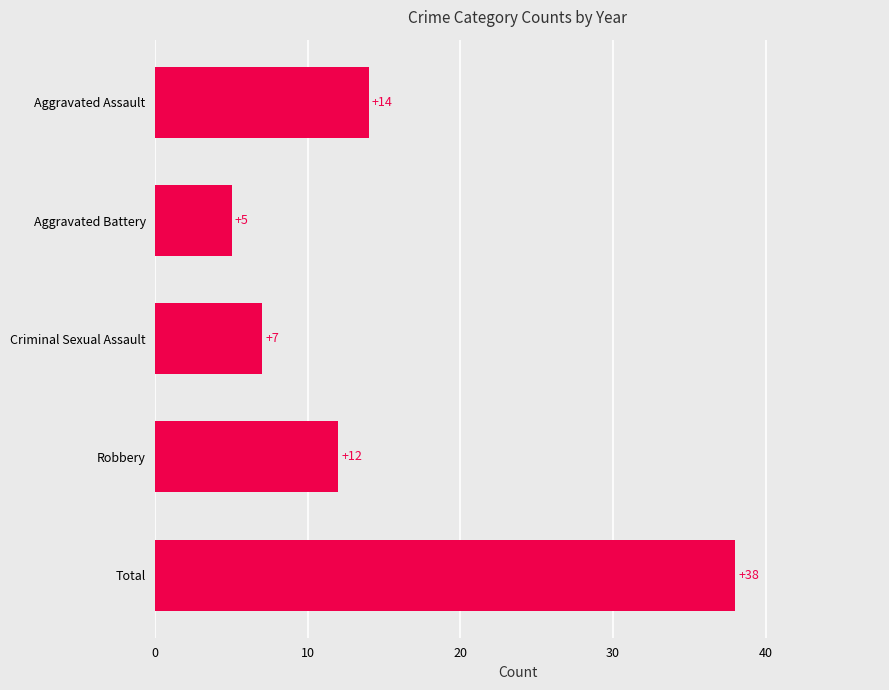

Which label corresponds to the largest value in the chart?

Total